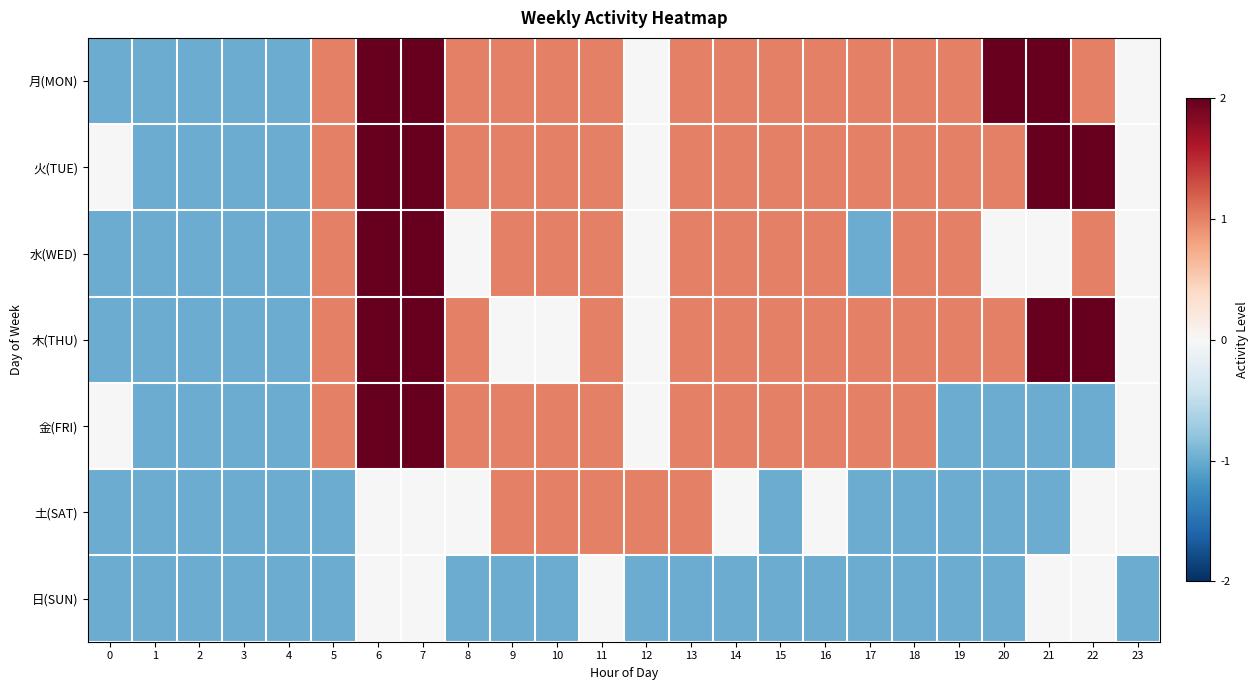

Reading right to left, extract all data points from this chart.

月(MON): 23=0	22=1	21=2	20=2	19=1	18=1	17=1	16=1	15=1	14=1	13=1	12=0	11=1	10=1	9=1	8=1	7=2	6=2	5=1	4=-1	3=-1	2=-1	1=-1	0=-1
火(TUE): 23=0	22=2	21=2	20=1	19=1	18=1	17=1	16=1	15=1	14=1	13=1	12=0	11=1	10=1	9=1	8=1	7=2	6=2	5=1	4=-1	3=-1	2=-1	1=-1	0=0
水(WED): 23=0	22=1	21=0	20=0	19=1	18=1	17=-1	16=1	15=1	14=1	13=1	12=0	11=1	10=1	9=1	8=0	7=2	6=2	5=1	4=-1	3=-1	2=-1	1=-1	0=-1
木(THU): 23=0	22=2	21=2	20=1	19=1	18=1	17=1	16=1	15=1	14=1	13=1	12=0	11=1	10=0	9=0	8=1	7=2	6=2	5=1	4=-1	3=-1	2=-1	1=-1	0=-1
金(FRI): 23=0	22=-1	21=-1	20=-1	19=-1	18=1	17=1	16=1	15=1	14=1	13=1	12=0	11=1	10=1	9=1	8=1	7=2	6=2	5=1	4=-1	3=-1	2=-1	1=-1	0=0
土(SAT): 23=0	22=0	21=-1	20=-1	19=-1	18=-1	17=-1	16=0	15=-1	14=0	13=1	12=1	11=1	10=1	9=1	8=0	7=0	6=0	5=-1	4=-1	3=-1	2=-1	1=-1	0=-1
日(SUN): 23=-1	22=0	21=0	20=-1	19=-1	18=-1	17=-1	16=-1	15=-1	14=-1	13=-1	12=-1	11=0	10=-1	9=-1	8=-1	7=0	6=0	5=-1	4=-1	3=-1	2=-1	1=-1	0=-1